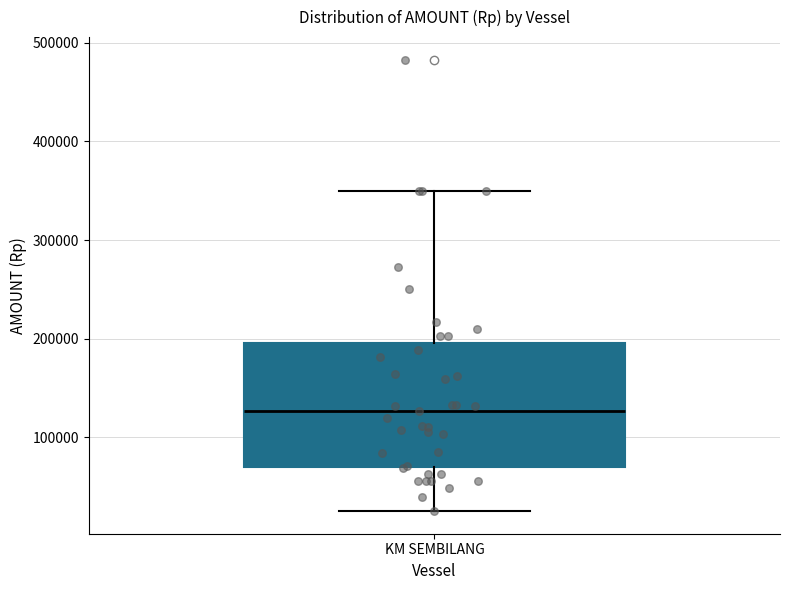

Transcribe this box plot: give where the median line is, the range the box spans, and where the two whiskers end, as read against the y-axis. The values are not printed on the chart, so give them approximately, as read against the axis.

median 130000, box 70000 to 200000, whiskers 30000 to 350000